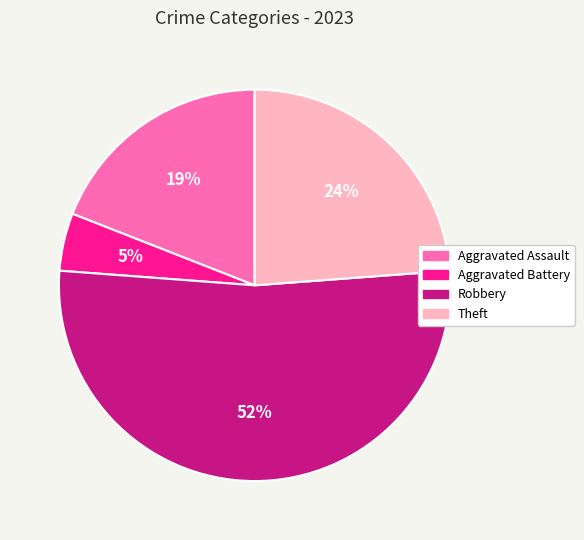

Between Aggravated Assault and Robbery, which is larger?

Robbery